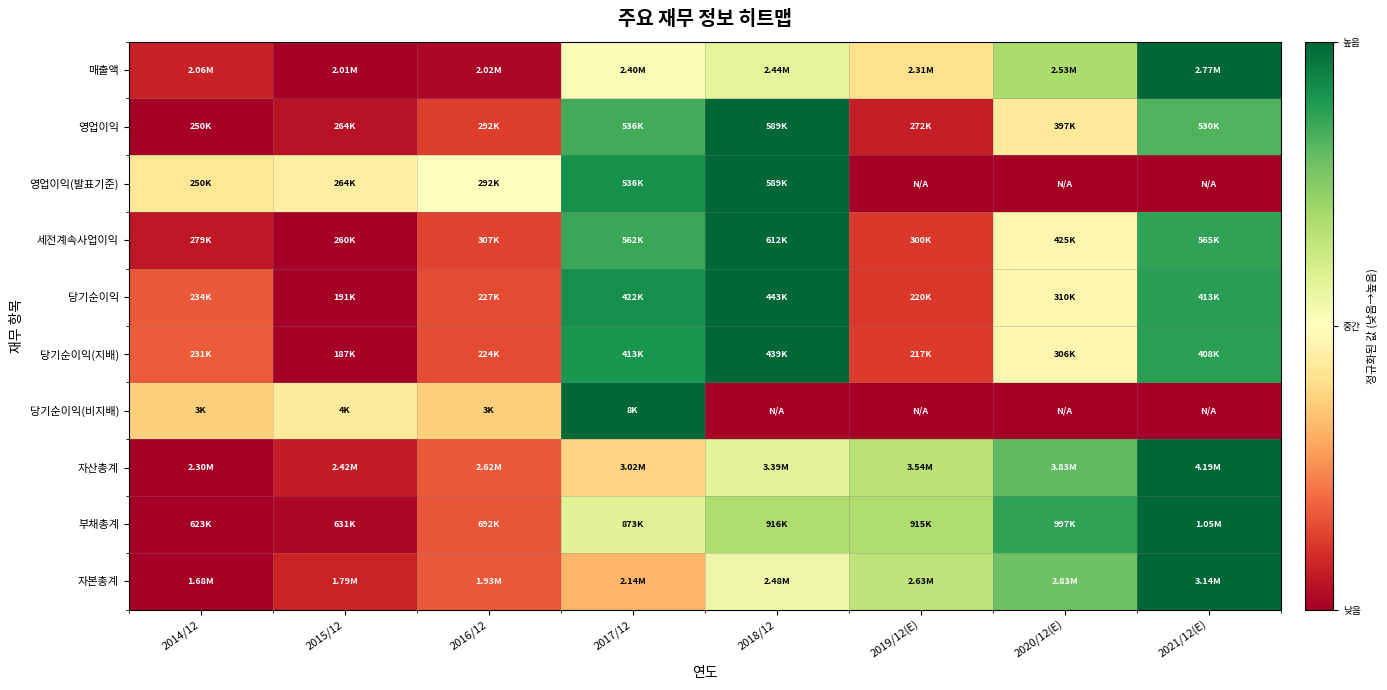

Reading left to right, list all the values displayed in this chart.

매출액: 2014/12=0.1	2015/12=0.0	2016/12=0.0	2017/12=0.5	2018/12=0.6	2019/12(E)=0.4	2020/12(E)=0.7	2021/12(E)=1.0
영업이익: 2014/12=0.0	2015/12=0.0	2016/12=0.1	2017/12=0.8	2018/12=1.0	2019/12(E)=0.1	2020/12(E)=0.4	2021/12(E)=0.8
영업이익(발표기준): 2014/12=0.4	2015/12=0.4	2016/12=0.5	2017/12=0.9	2018/12=1.0	2019/12(E)=0.0	2020/12(E)=0.0	2021/12(E)=0.0
세전계속사업이익: 2014/12=0.1	2015/12=0.0	2016/12=0.1	2017/12=0.9	2018/12=1.0	2019/12(E)=0.1	2020/12(E)=0.5	2021/12(E)=0.9
당기순이익: 2014/12=0.2	2015/12=0.0	2016/12=0.1	2017/12=0.9	2018/12=1.0	2019/12(E)=0.1	2020/12(E)=0.5	2021/12(E)=0.9
당기순이익(지배): 2014/12=0.2	2015/12=0.0	2016/12=0.1	2017/12=0.9	2018/12=1.0	2019/12(E)=0.1	2020/12(E)=0.5	2021/12(E)=0.9
당기순이익(비지배): 2014/12=0.4	2015/12=0.4	2016/12=0.4	2017/12=1.0	2018/12=0.0	2019/12(E)=0.0	2020/12(E)=0.0	2021/12(E)=0.0
자산총계: 2014/12=0.0	2015/12=0.1	2016/12=0.2	2017/12=0.4	2018/12=0.6	2019/12(E)=0.7	2020/12(E)=0.8	2021/12(E)=1.0
부채총계: 2014/12=0.0	2015/12=0.0	2016/12=0.2	2017/12=0.6	2018/12=0.7	2019/12(E)=0.7	2020/12(E)=0.9	2021/12(E)=1.0
자본총계: 2014/12=0.0	2015/12=0.1	2016/12=0.2	2017/12=0.3	2018/12=0.5	2019/12(E)=0.6	2020/12(E)=0.8	2021/12(E)=1.0